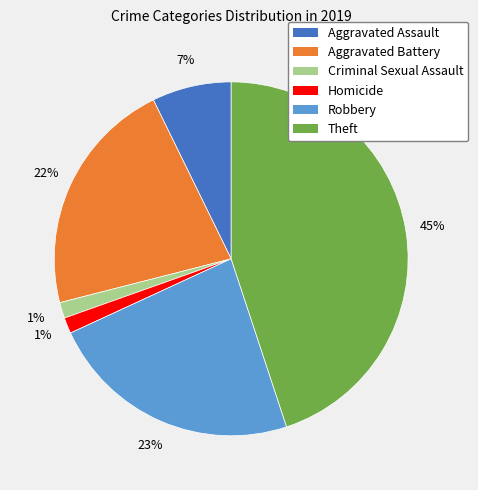

How many segments does this pie chart have?

6